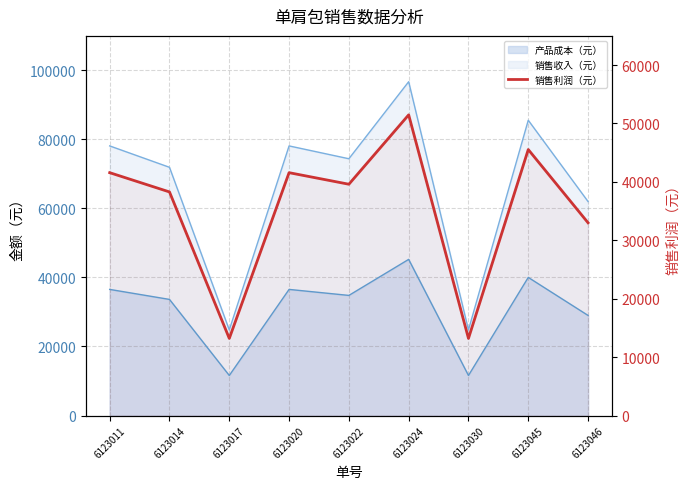

Which label corresponds to the largest value in the chart?

6123024